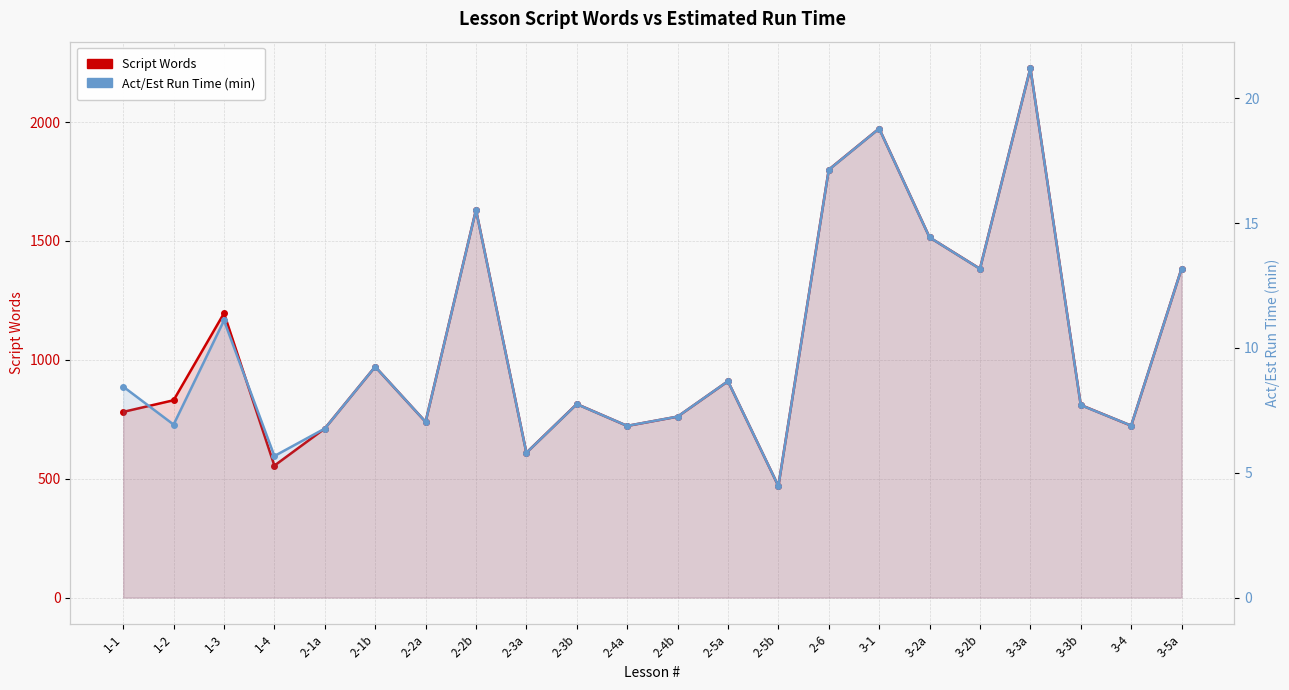

What is the average value of the Script Words series?

1068.8